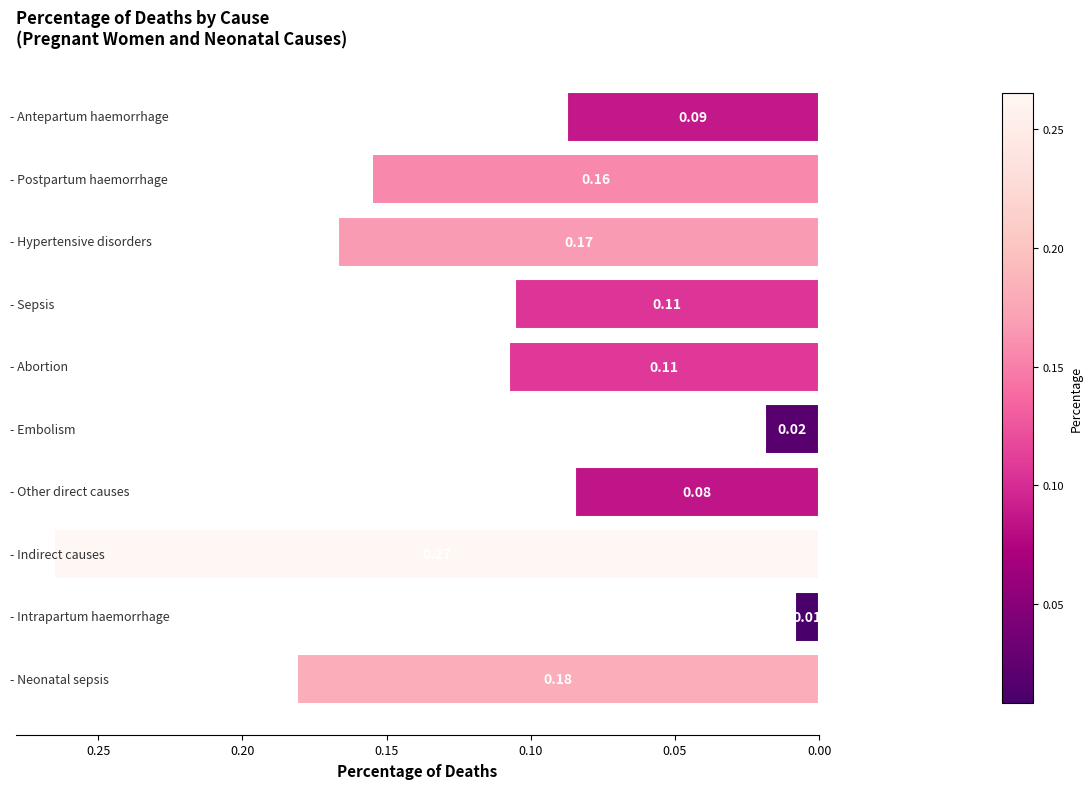

What is the sum of all values?

1.2